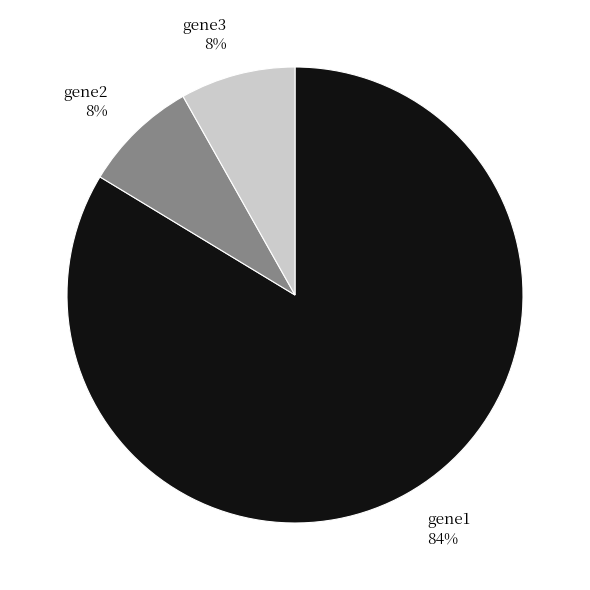

Combined, do gene1 and gene2 account for over 50%?

Yes